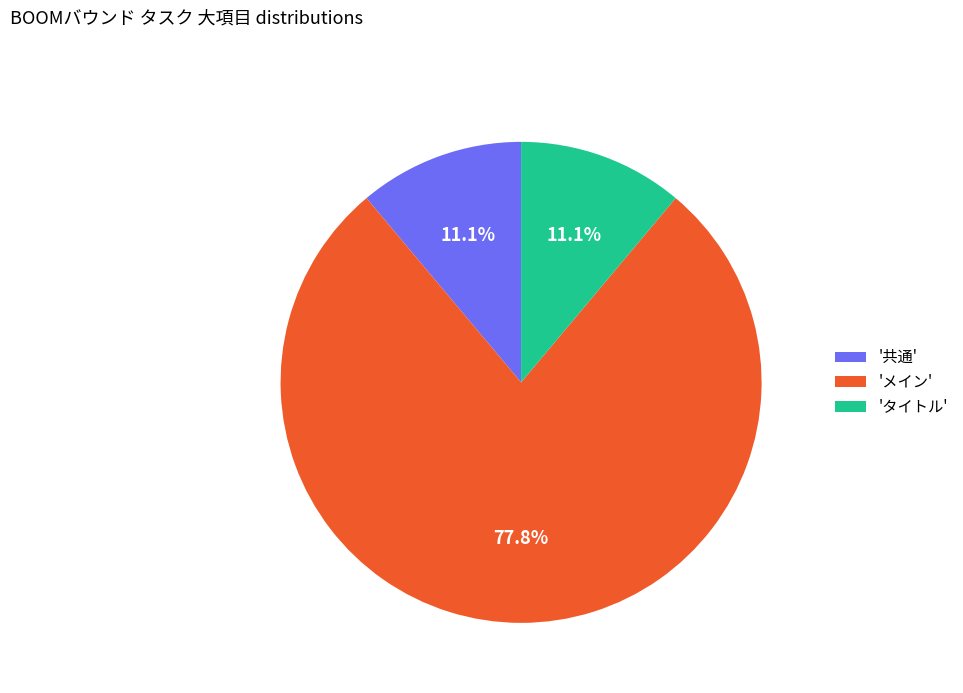

Does any single category account for the majority?

Yes